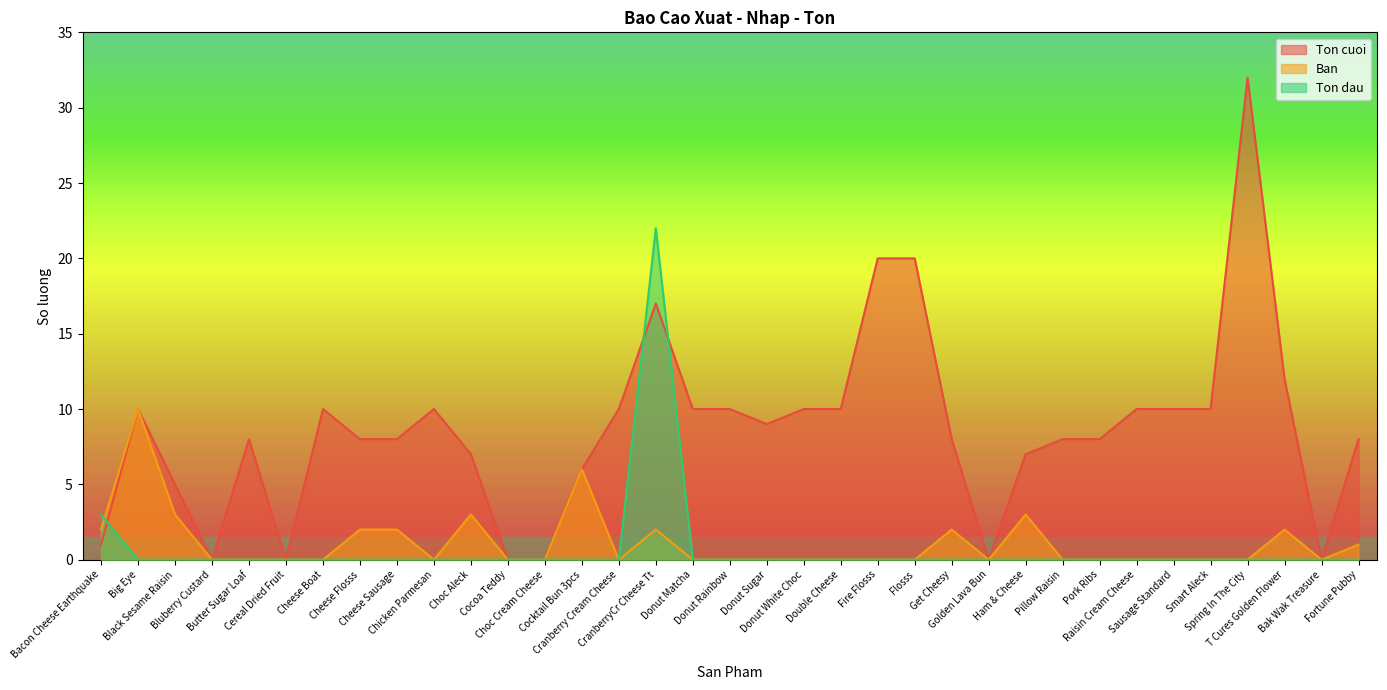

Where does the Ton cuoi series first go above 8?

Big Eye